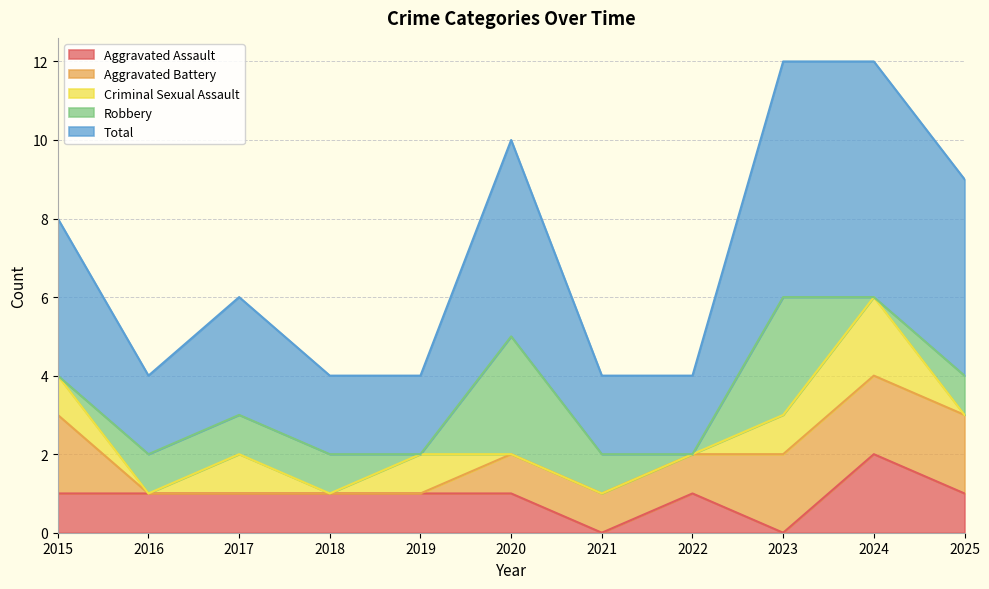

In Total, how many points are higher than both neighbors (excluding endpoints)?

2